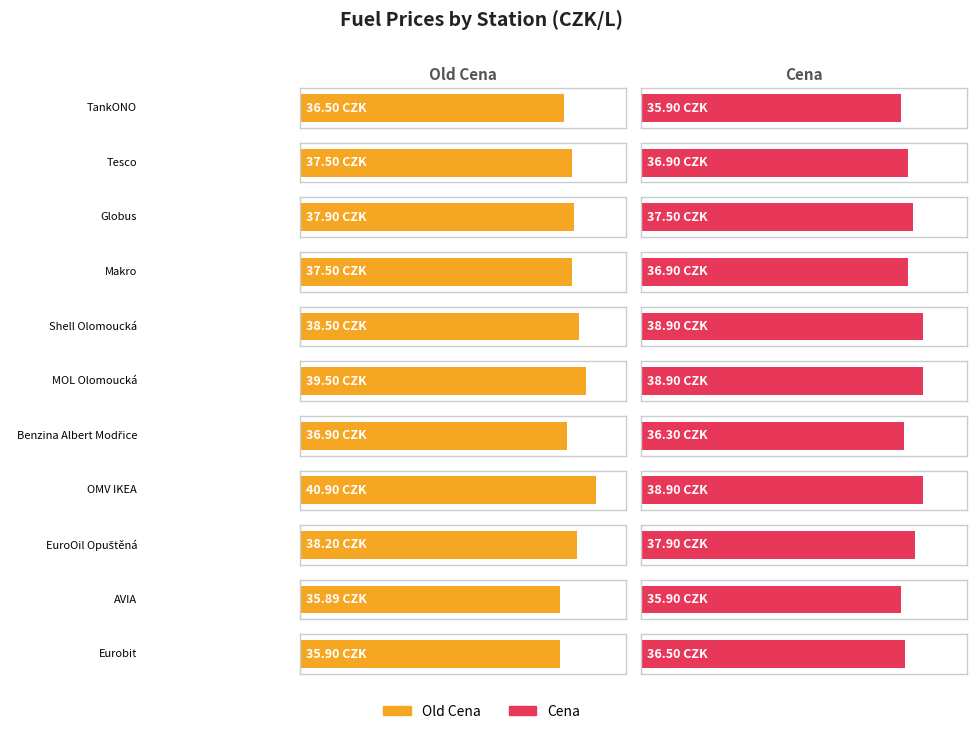

The value of Old Cena at TankONO is 20.4. True or false?

False